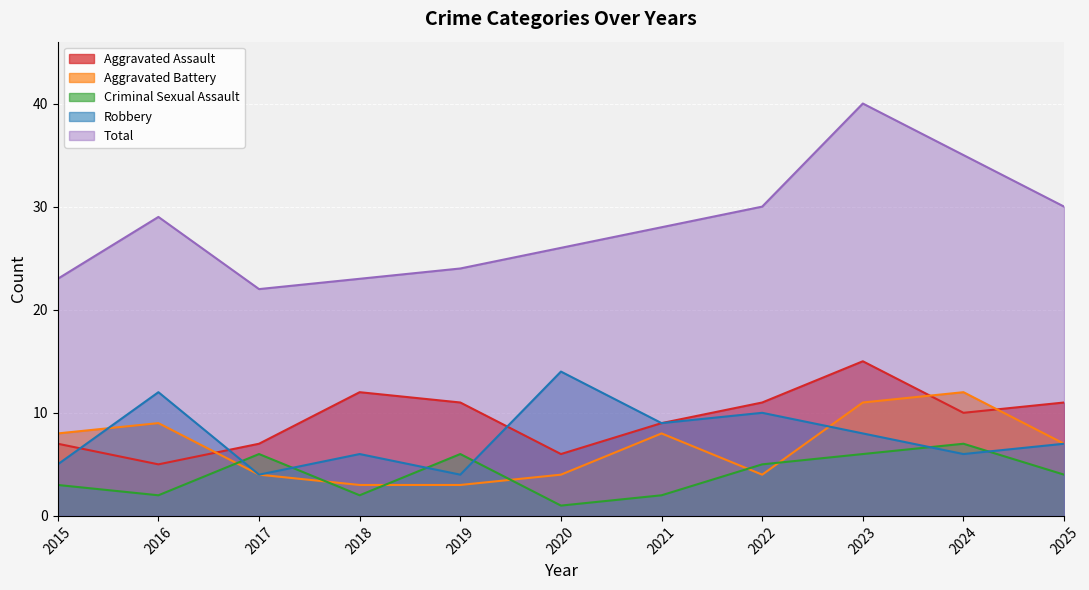

At 2019, list the series in order from smallest to largest.

Aggravated Battery, Robbery, Criminal Sexual Assault, Aggravated Assault, Total